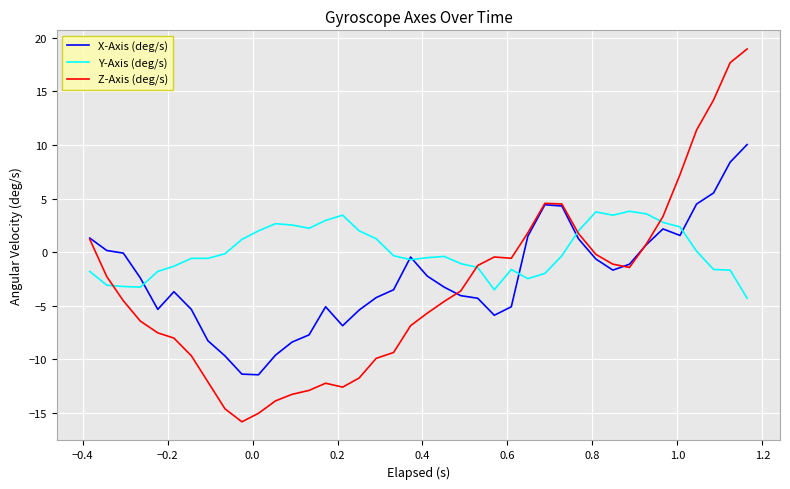

Is this an area chart (filled region under the line)?

No